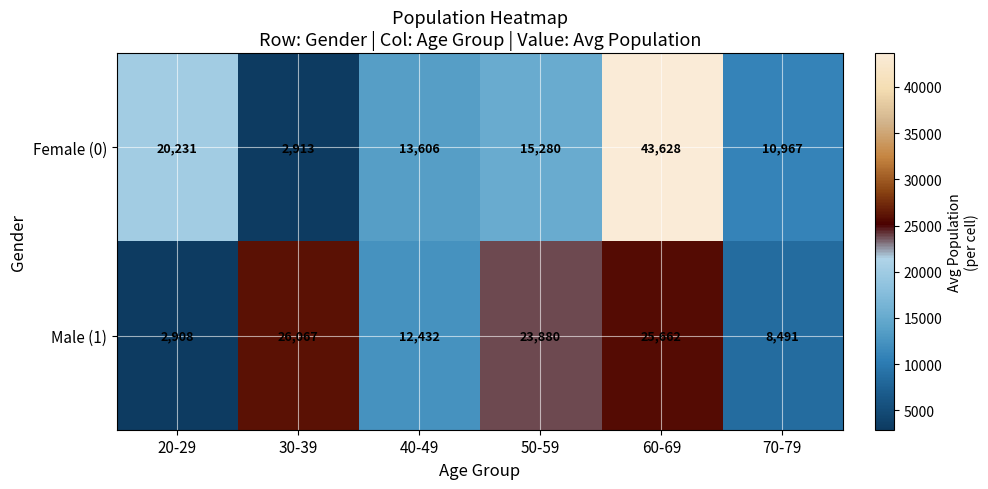

What is the spread (max minus min) of values at 40-49?

1174